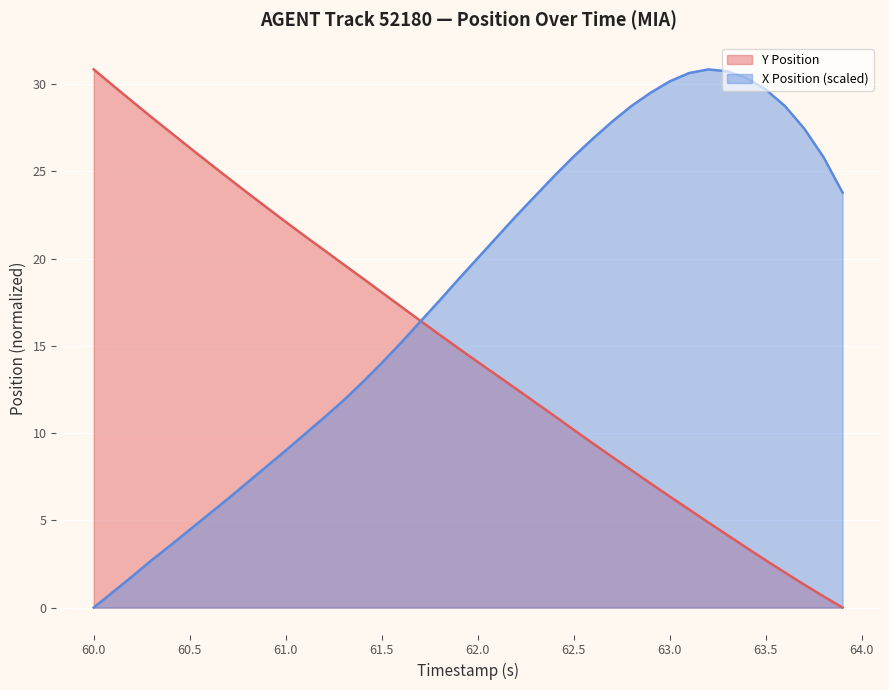

Rank the series by their average value, from highest to lowest.

X Position (scaled), Y Position